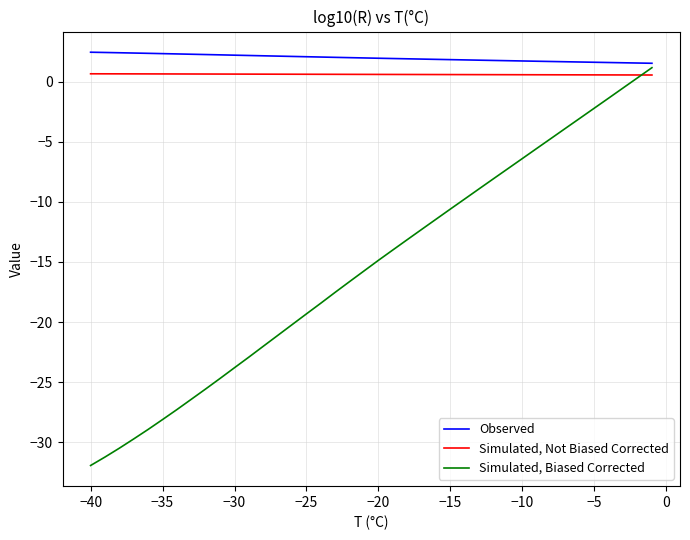

Is this an area chart (filled region under the line)?

No